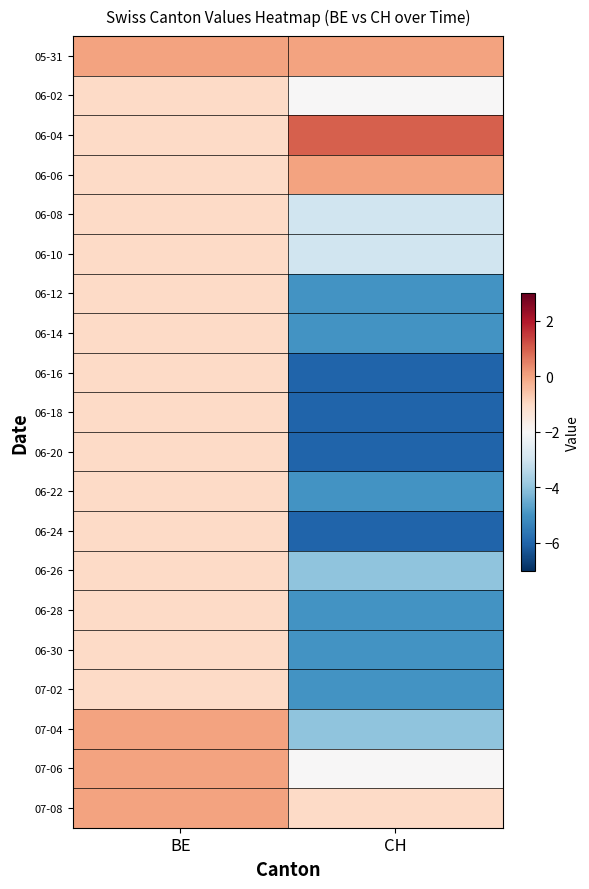

At which category is the sum across all series the highest?

BE